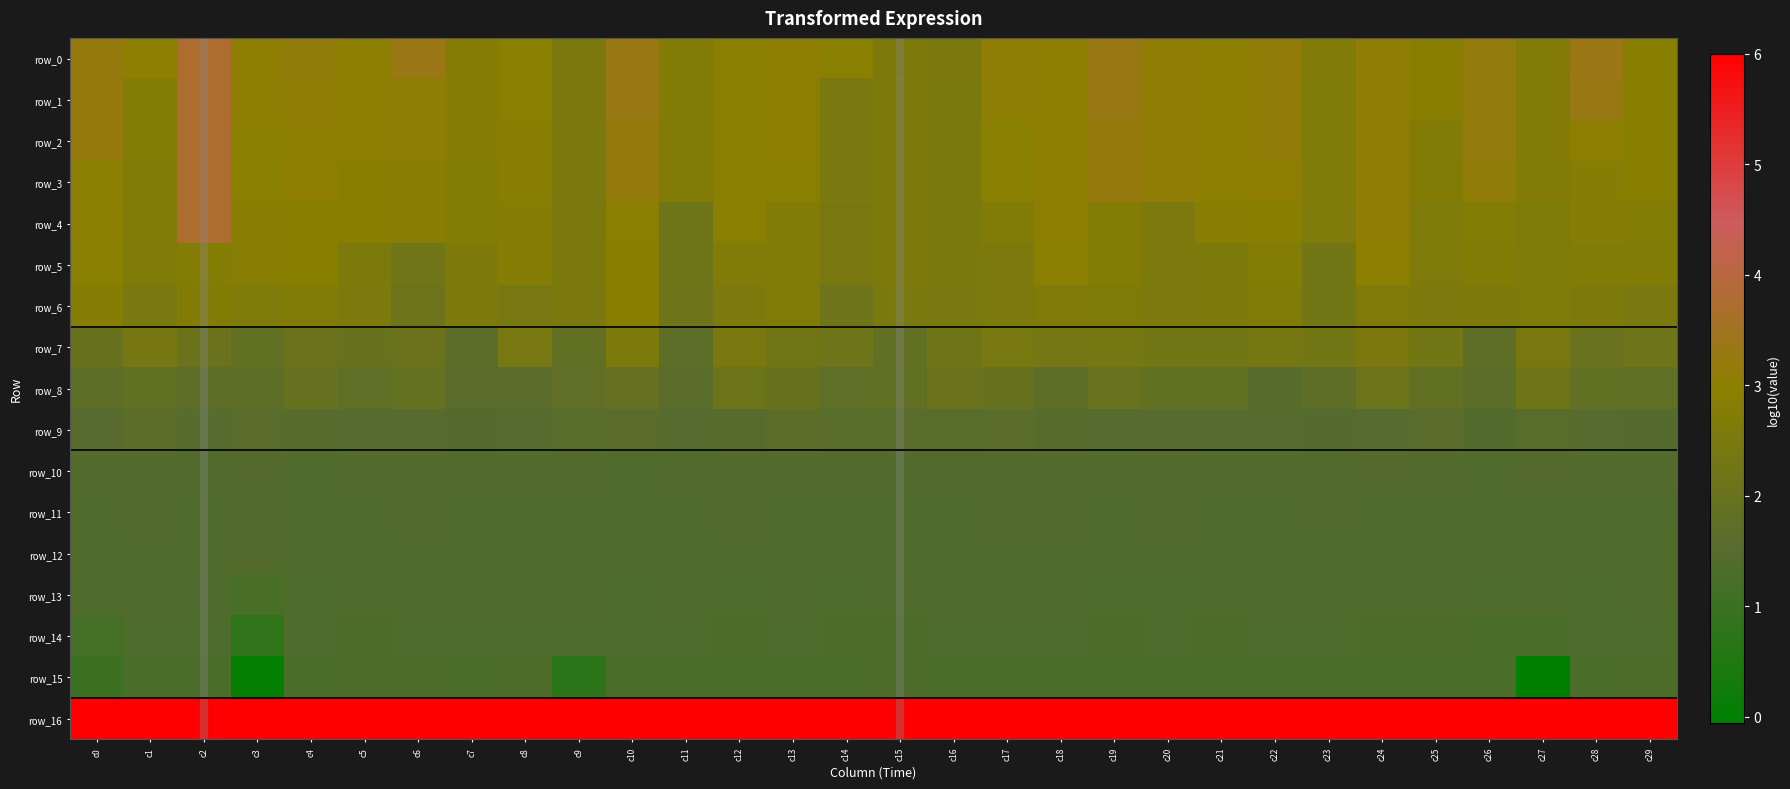

What is the difference between the second highest and second lowest values in the row_3 series?

0.7